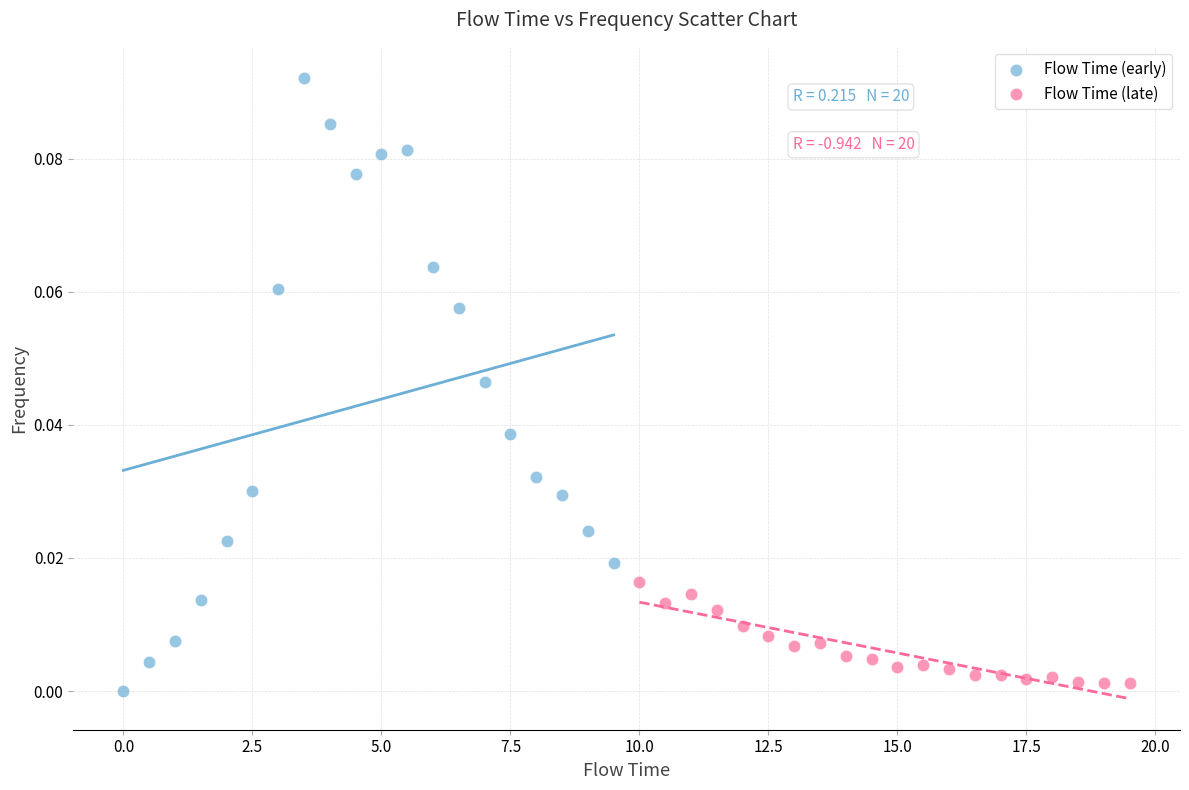

What are all the series names shown in the legend?

Flow Time (early), Flow Time (late)